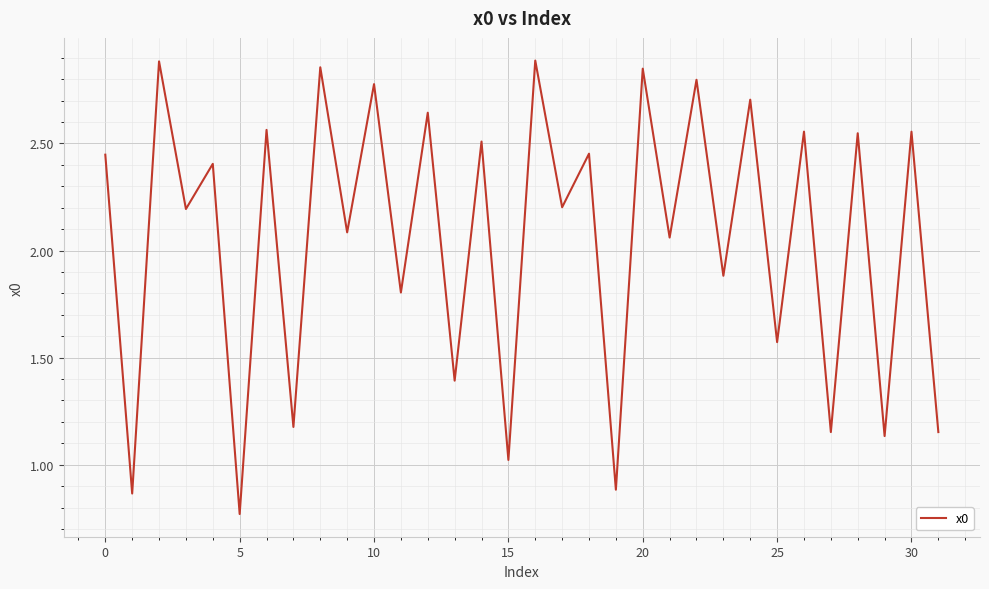

What is the change in value from 20 to 25?

-1.3